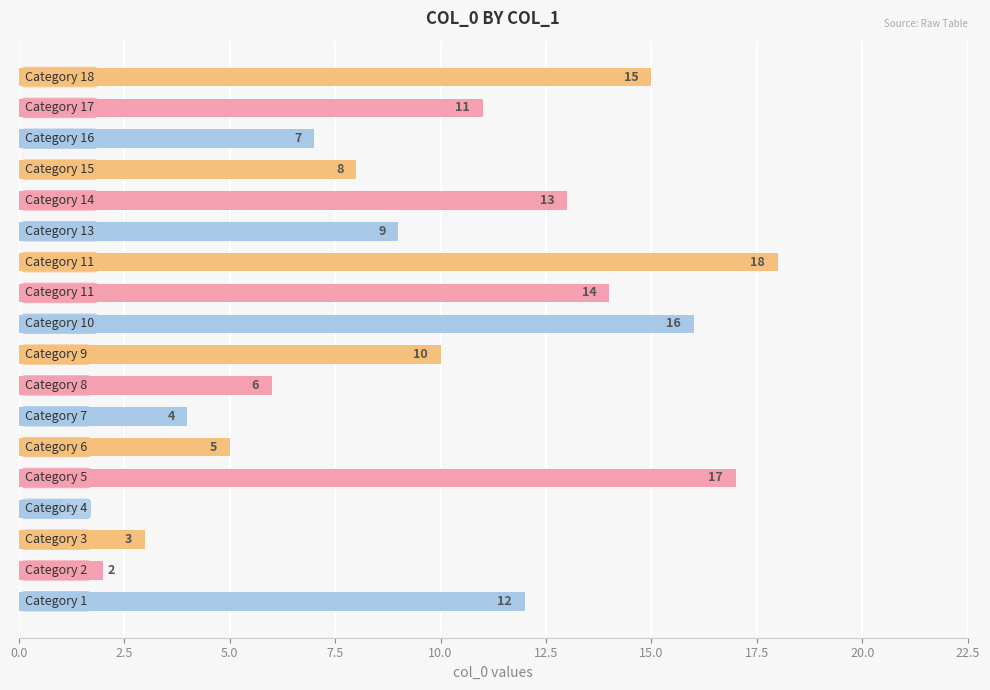

What is the average value?

10